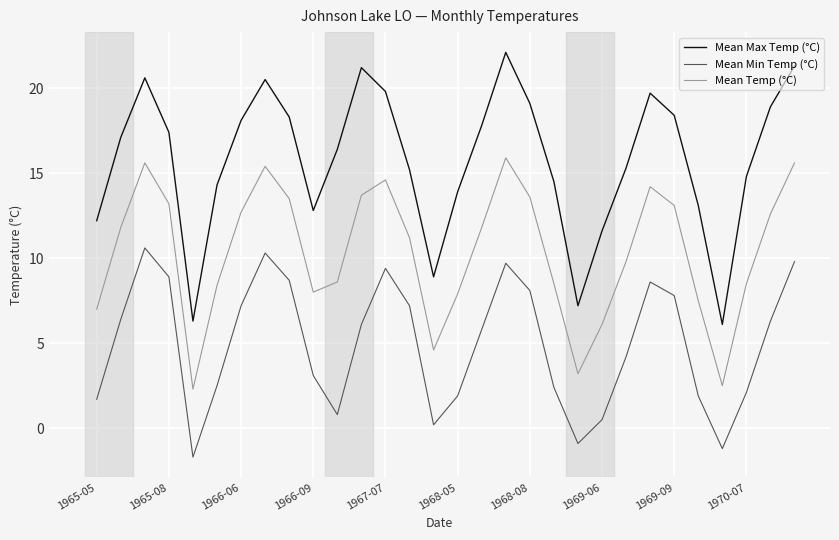

Which series has the largest range (max minus min)?

Mean Max Temp (°C)